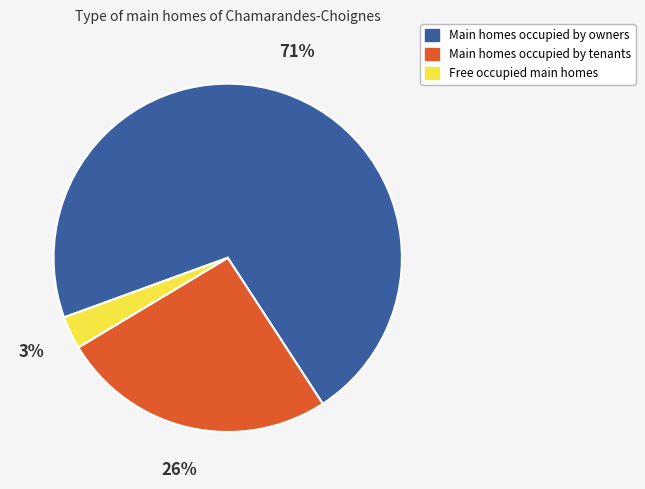

Between Main homes occupied by tenants and Free occupied main homes, which is larger?

Main homes occupied by tenants